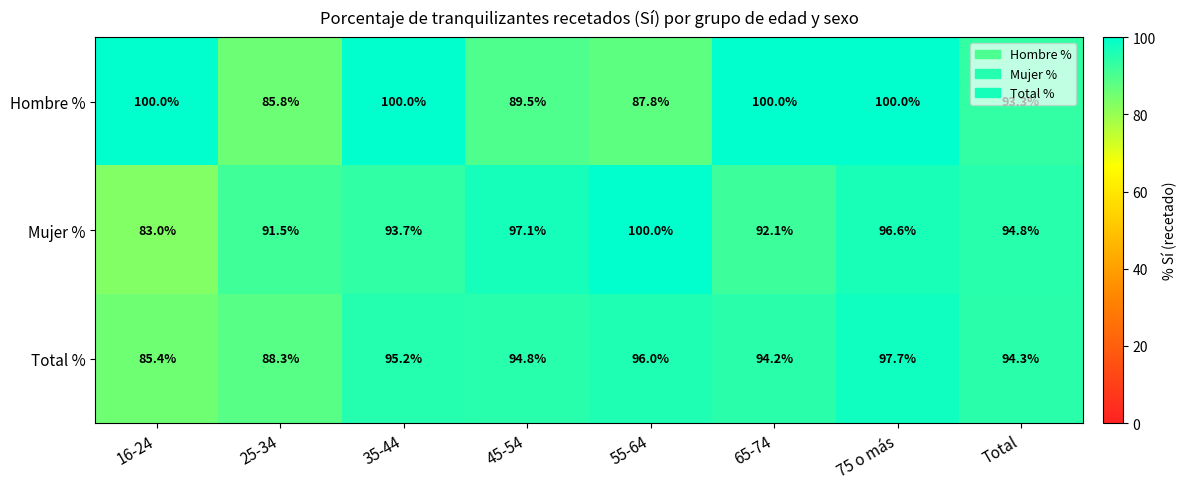

What is the difference between the Mujer % values at 16-24 and 35-44?

10.7